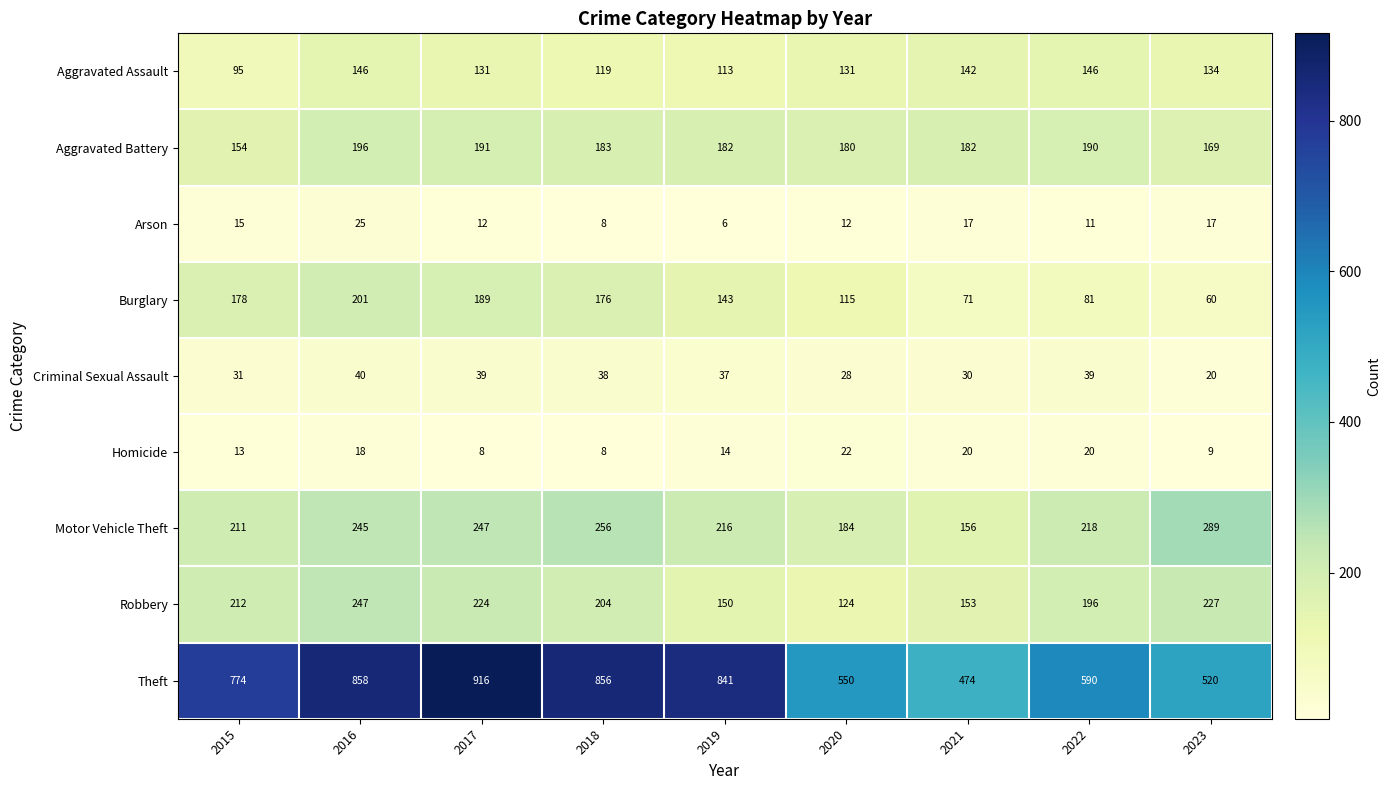

What is the spread (max minus min) of values at 2016?

840